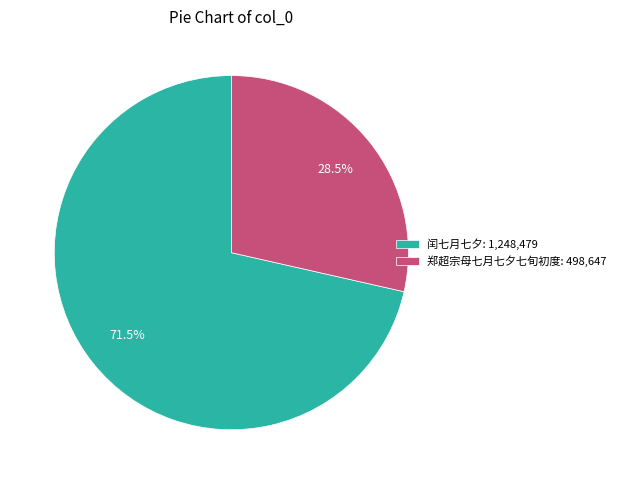

Count the number of slices in the pie.

2